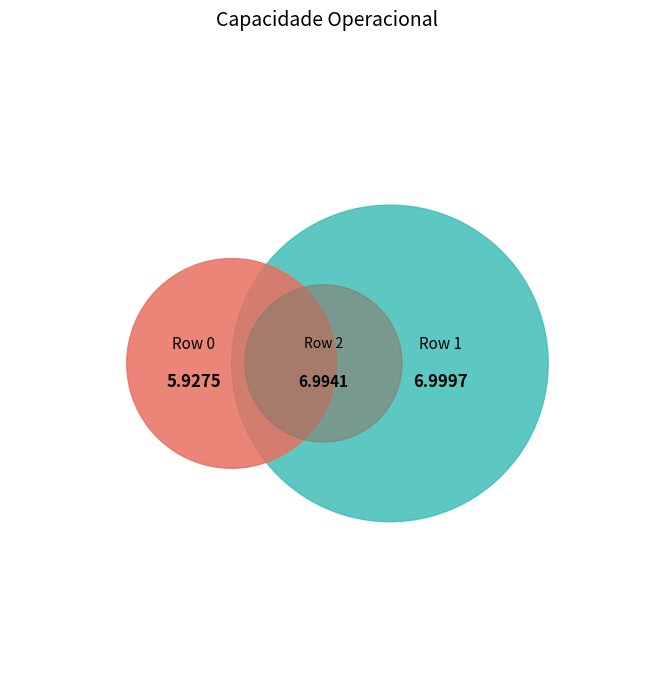

What percentage is the 2 slice, to the nearest percent?

35%